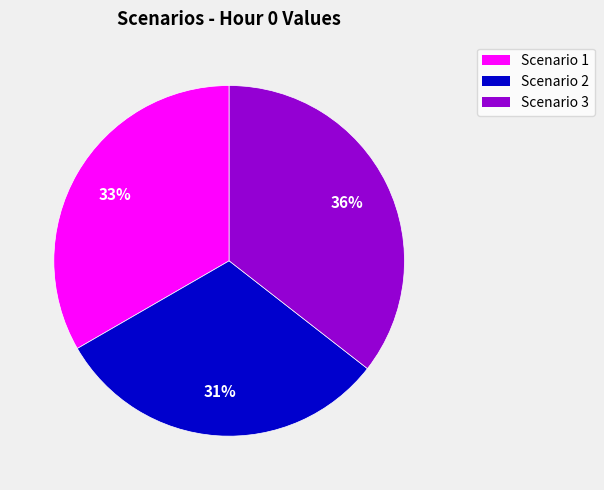

Count the number of slices in the pie.

3